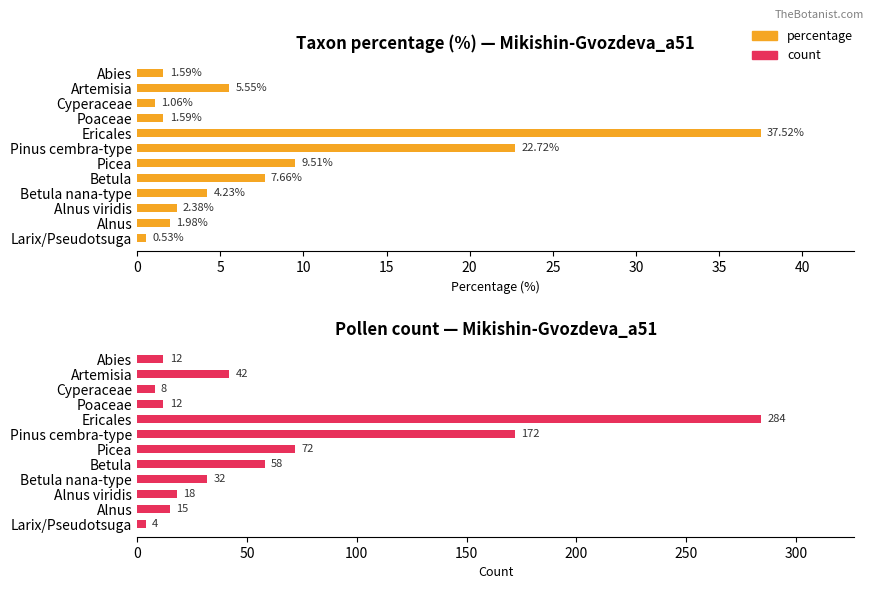

How many data points in count are less than 32?

6